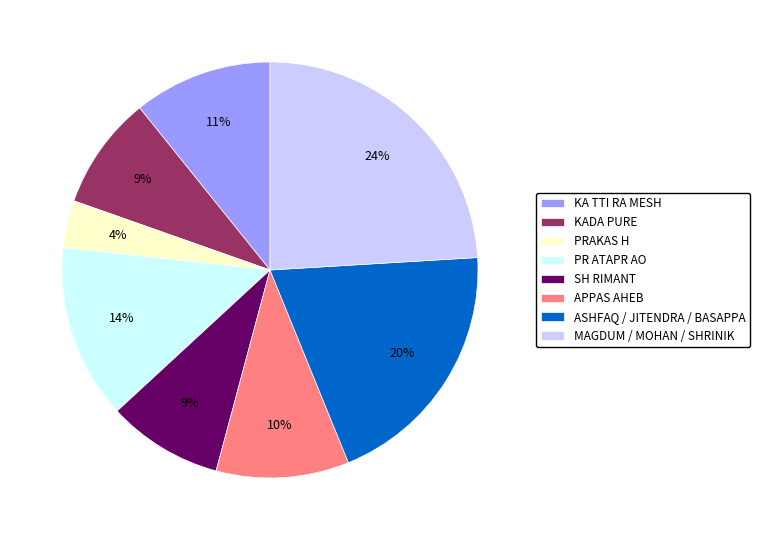

Is the sum of PRAKAS H and APPAS AHEB greater than half?

No